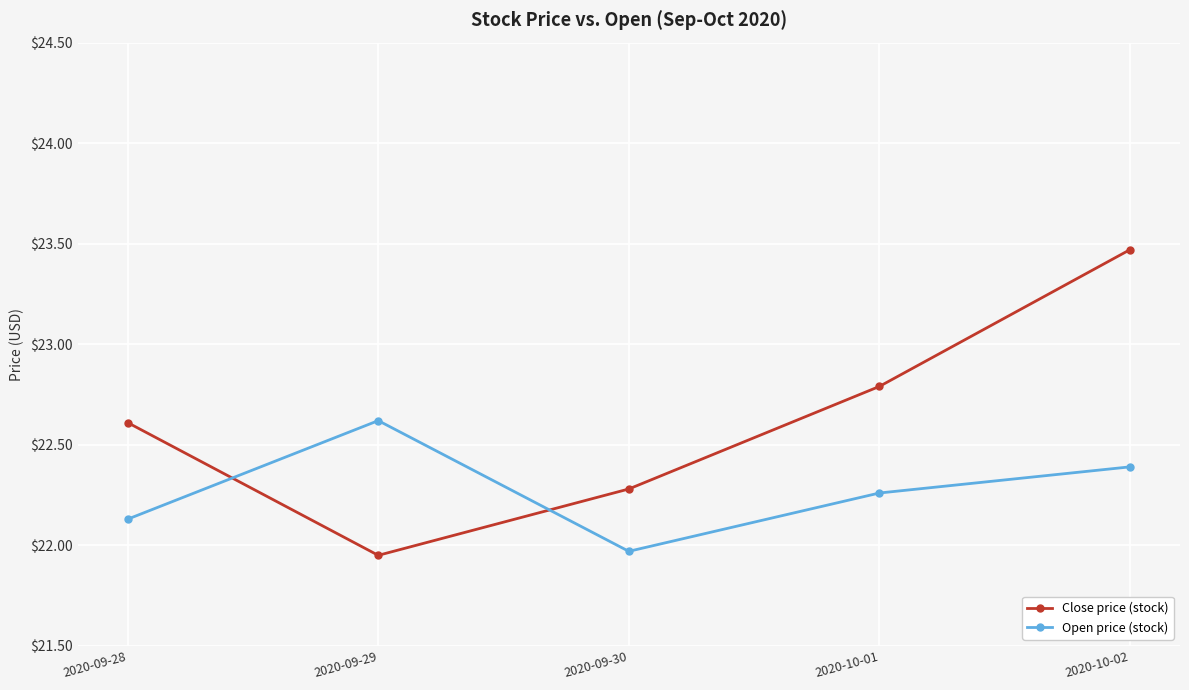

Which series has the largest range (max minus min)?

Close price (stock)